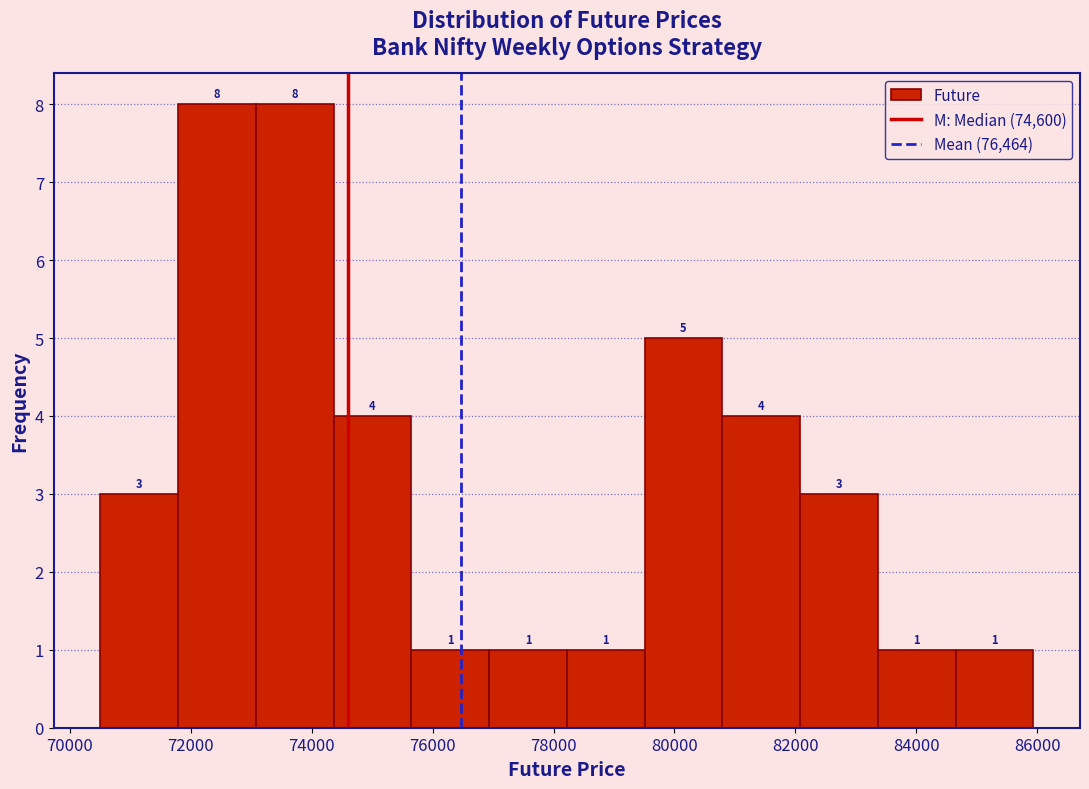

What is the height of the bar covering 77000 to 78200 on the x-axis? The bar edges are not printed on the chart, so give them approximately, as read against the axis.

1